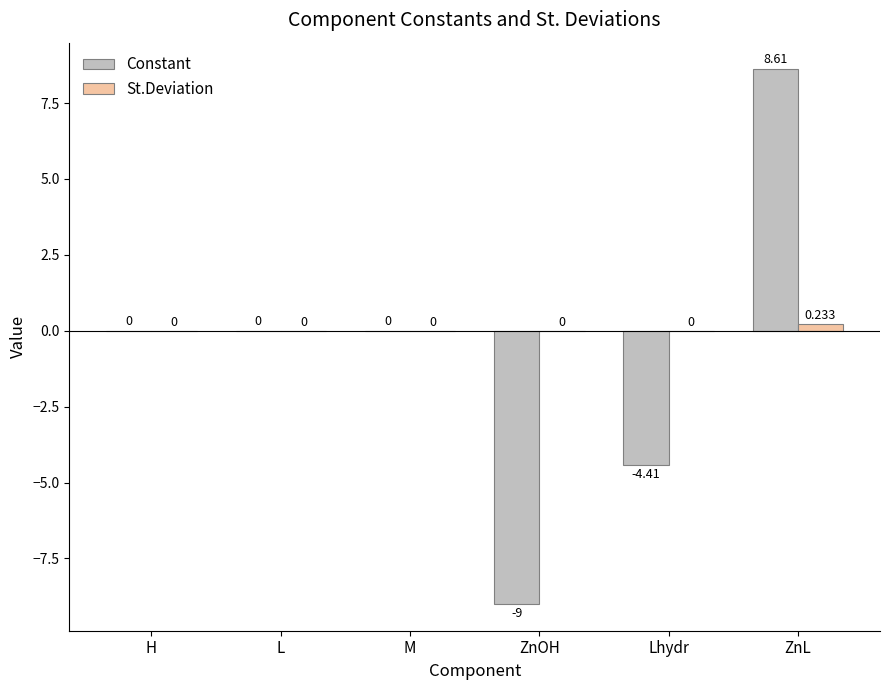

Between M and ZnL, which series saw the biggest shift?

Constant